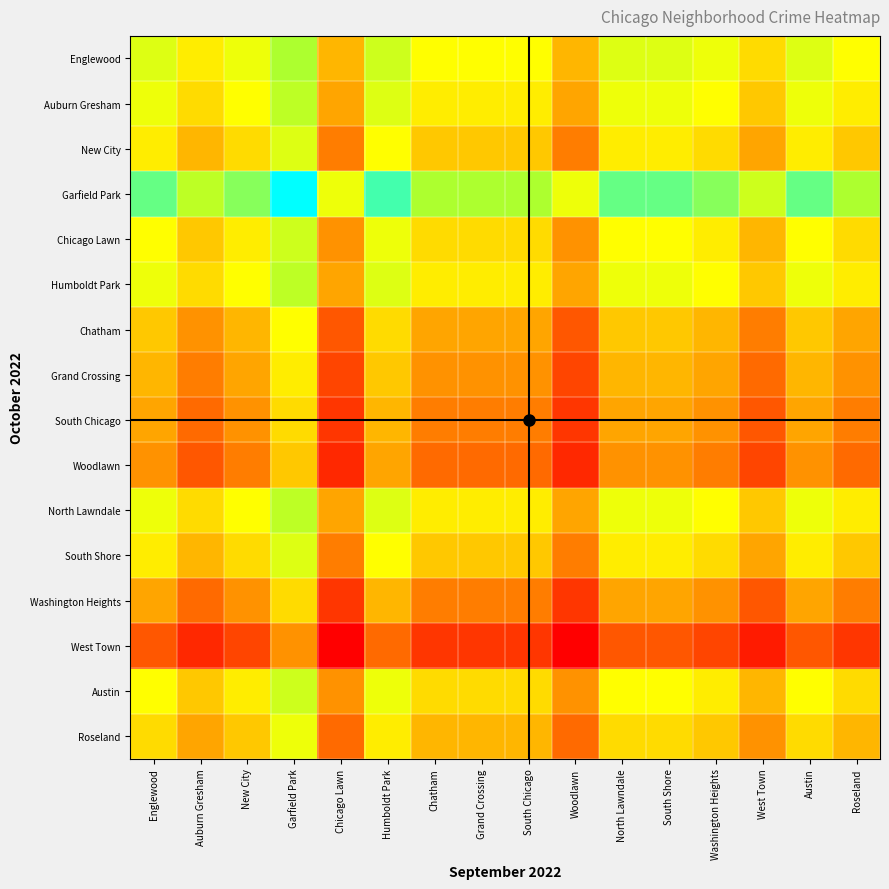

Reading left to right, what are all the values shown in this chart?

Englewood: Englewood=20	Auburn Gresham=17	New City=19	Garfield Park=23	Chicago Lawn=14	Humboldt Park=21	Chatham=18	Grand Crossing=18	South Chicago=18	Woodlawn=14	North Lawndale=20	South Shore=20	Washington Heights=19	West Town=16	Austin=20	Roseland=18
Auburn Gresham: Englewood=19	Auburn Gresham=16	New City=18	Garfield Park=22	Chicago Lawn=13	Humboldt Park=20	Chatham=17	Grand Crossing=17	South Chicago=17	Woodlawn=13	North Lawndale=19	South Shore=19	Washington Heights=18	West Town=15	Austin=19	Roseland=17
New City: Englewood=17	Auburn Gresham=14	New City=16	Garfield Park=20	Chicago Lawn=11	Humboldt Park=18	Chatham=15	Grand Crossing=15	South Chicago=15	Woodlawn=11	North Lawndale=17	South Shore=17	Washington Heights=16	West Town=13	Austin=17	Roseland=15
Garfield Park: Englewood=25	Auburn Gresham=22	New City=24	Garfield Park=28	Chicago Lawn=19	Humboldt Park=26	Chatham=23	Grand Crossing=23	South Chicago=23	Woodlawn=19	North Lawndale=25	South Shore=25	Washington Heights=24	West Town=21	Austin=25	Roseland=23
Chicago Lawn: Englewood=18	Auburn Gresham=15	New City=17	Garfield Park=21	Chicago Lawn=12	Humboldt Park=19	Chatham=16	Grand Crossing=16	South Chicago=16	Woodlawn=12	North Lawndale=18	South Shore=18	Washington Heights=17	West Town=14	Austin=18	Roseland=16
Humboldt Park: Englewood=19	Auburn Gresham=16	New City=18	Garfield Park=22	Chicago Lawn=13	Humboldt Park=20	Chatham=17	Grand Crossing=17	South Chicago=17	Woodlawn=13	North Lawndale=19	South Shore=19	Washington Heights=18	West Town=15	Austin=19	Roseland=17
Chatham: Englewood=15	Auburn Gresham=12	New City=14	Garfield Park=18	Chicago Lawn=9	Humboldt Park=16	Chatham=13	Grand Crossing=13	South Chicago=13	Woodlawn=9	North Lawndale=15	South Shore=15	Washington Heights=14	West Town=11	Austin=15	Roseland=13
Grand Crossing: Englewood=14	Auburn Gresham=11	New City=13	Garfield Park=17	Chicago Lawn=8	Humboldt Park=15	Chatham=12	Grand Crossing=12	South Chicago=12	Woodlawn=8	North Lawndale=14	South Shore=14	Washington Heights=13	West Town=10	Austin=14	Roseland=12
South Chicago: Englewood=13	Auburn Gresham=10	New City=12	Garfield Park=16	Chicago Lawn=7	Humboldt Park=14	Chatham=11	Grand Crossing=11	South Chicago=11	Woodlawn=7	North Lawndale=13	South Shore=13	Washington Heights=12	West Town=9	Austin=13	Roseland=11
Woodlawn: Englewood=12	Auburn Gresham=9	New City=11	Garfield Park=15	Chicago Lawn=6	Humboldt Park=13	Chatham=10	Grand Crossing=10	South Chicago=10	Woodlawn=6	North Lawndale=12	South Shore=12	Washington Heights=11	West Town=8	Austin=12	Roseland=10
North Lawndale: Englewood=19	Auburn Gresham=16	New City=18	Garfield Park=22	Chicago Lawn=13	Humboldt Park=20	Chatham=17	Grand Crossing=17	South Chicago=17	Woodlawn=13	North Lawndale=19	South Shore=19	Washington Heights=18	West Town=15	Austin=19	Roseland=17
South Shore: Englewood=17	Auburn Gresham=14	New City=16	Garfield Park=20	Chicago Lawn=11	Humboldt Park=18	Chatham=15	Grand Crossing=15	South Chicago=15	Woodlawn=11	North Lawndale=17	South Shore=17	Washington Heights=16	West Town=13	Austin=17	Roseland=15
Washington Heights: Englewood=13	Auburn Gresham=10	New City=12	Garfield Park=16	Chicago Lawn=7	Humboldt Park=14	Chatham=11	Grand Crossing=11	South Chicago=11	Woodlawn=7	North Lawndale=13	South Shore=13	Washington Heights=12	West Town=9	Austin=13	Roseland=11
West Town: Englewood=9	Auburn Gresham=6	New City=8	Garfield Park=12	Chicago Lawn=3	Humboldt Park=10	Chatham=7	Grand Crossing=7	South Chicago=7	Woodlawn=3	North Lawndale=9	South Shore=9	Washington Heights=8	West Town=5	Austin=9	Roseland=7
Austin: Englewood=18	Auburn Gresham=15	New City=17	Garfield Park=21	Chicago Lawn=12	Humboldt Park=19	Chatham=16	Grand Crossing=16	South Chicago=16	Woodlawn=12	North Lawndale=18	South Shore=18	Washington Heights=17	West Town=14	Austin=18	Roseland=16
Roseland: Englewood=16	Auburn Gresham=13	New City=15	Garfield Park=19	Chicago Lawn=10	Humboldt Park=17	Chatham=14	Grand Crossing=14	South Chicago=14	Woodlawn=10	North Lawndale=16	South Shore=16	Washington Heights=15	West Town=12	Austin=16	Roseland=14